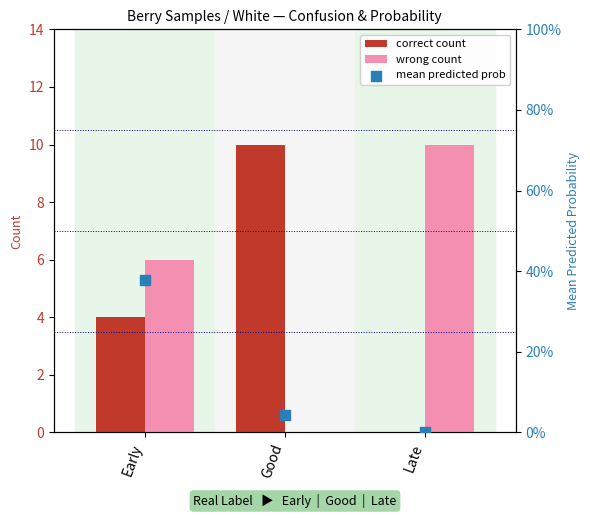

Which series reaches the minimum Y coordinate?

correct count